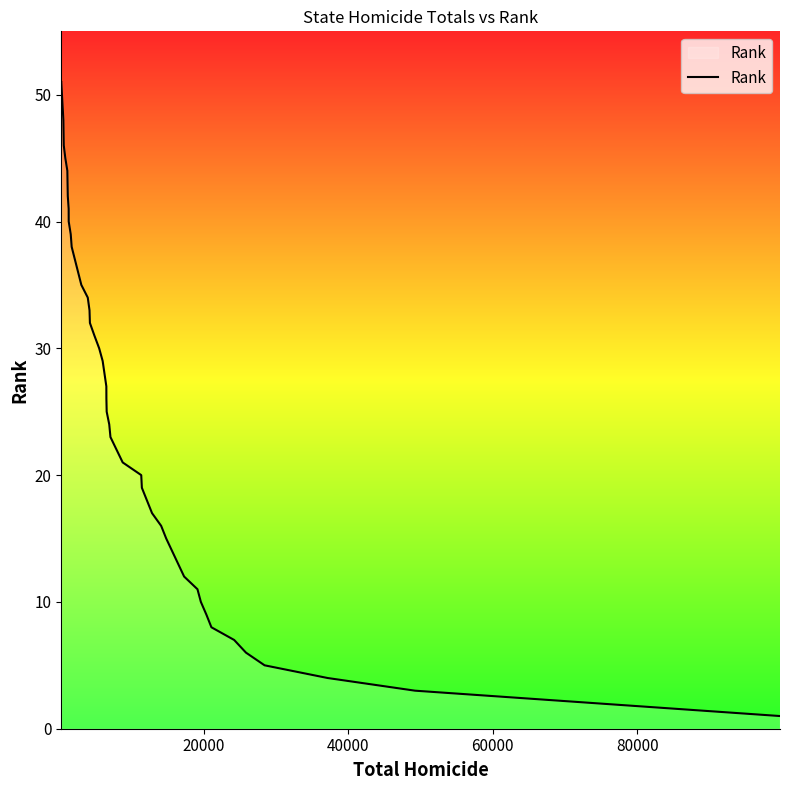

What is the difference between the maximum and minimum values?

50